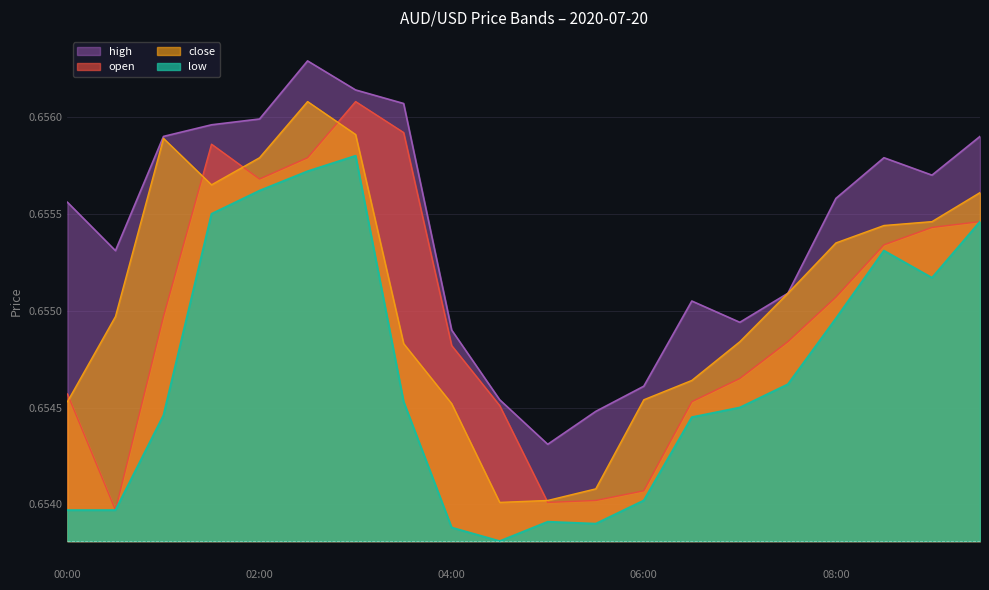

True or false: high and low intersect in this chart.

False